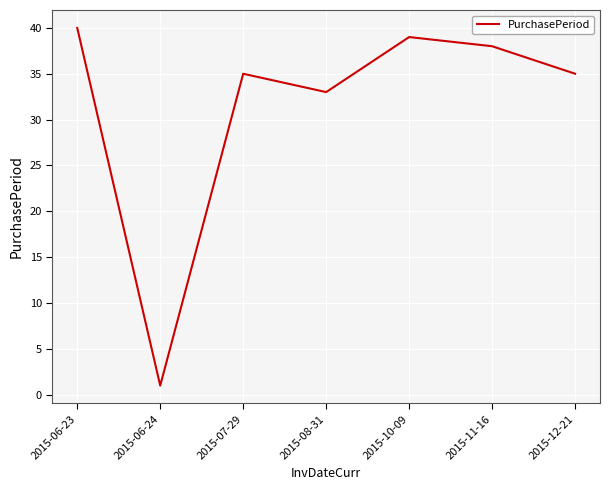

How many interior local peaks (higher than both neighbors) does the data have?

2